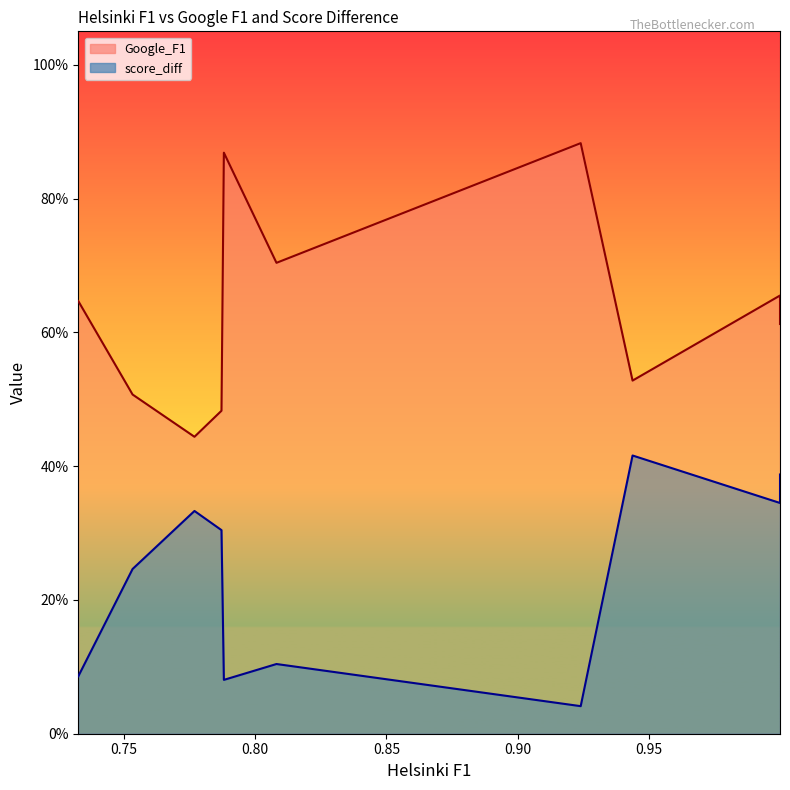

True or false: score_diff_line and Google_F1_line cross at least once.

False